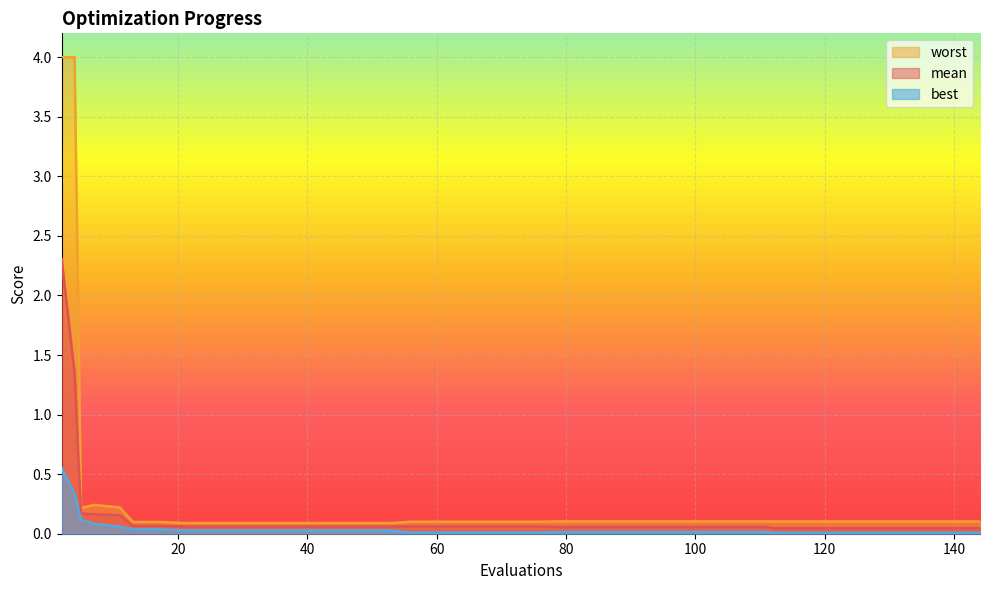

What is the maximum value shown in the chart?

4.0